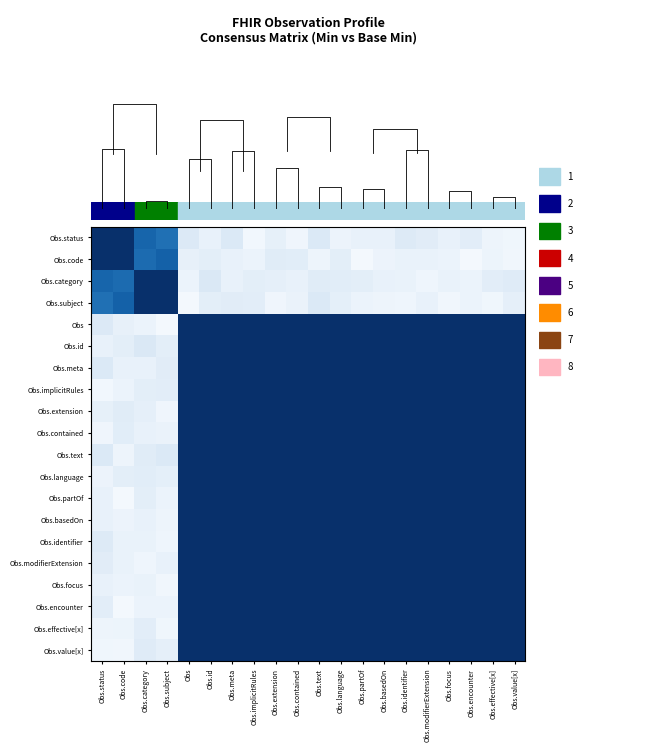

The value of Obs.partOf at Obs.modifierExtension is 1.0. True or false?

True